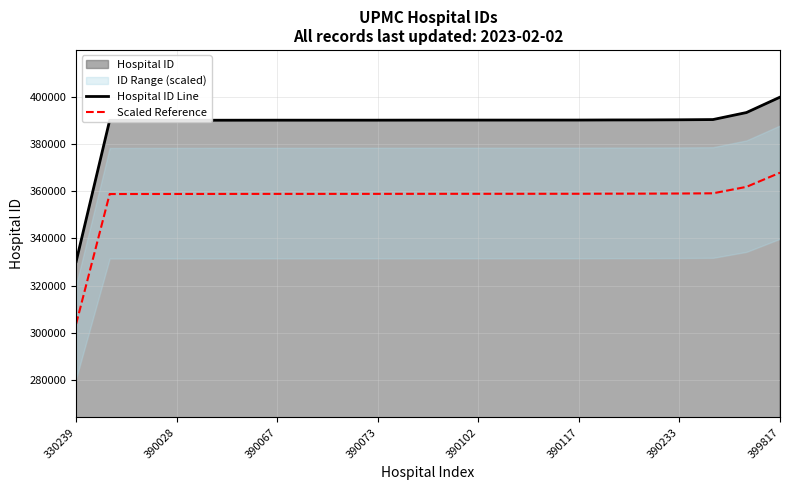

Does the chart have visible grid lines?

Yes